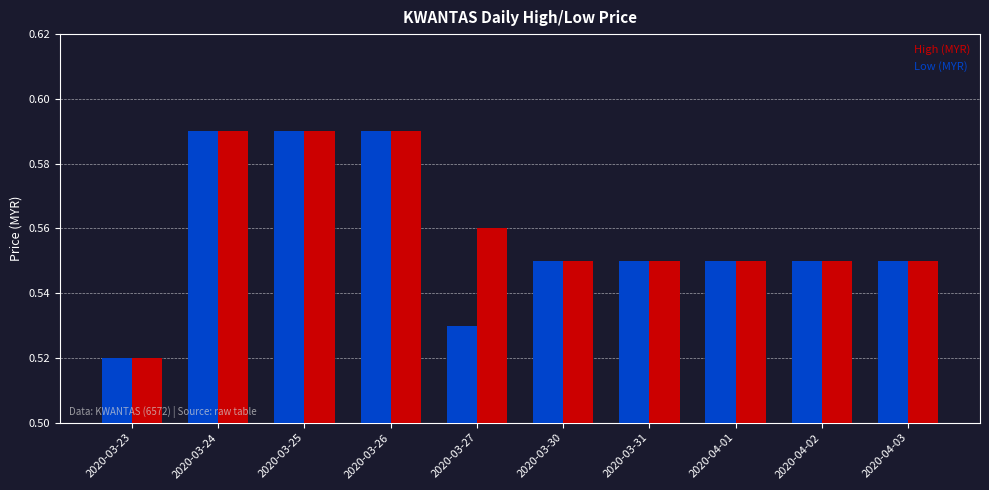

Count the High (MYR) values in the range 0 to 1.

10